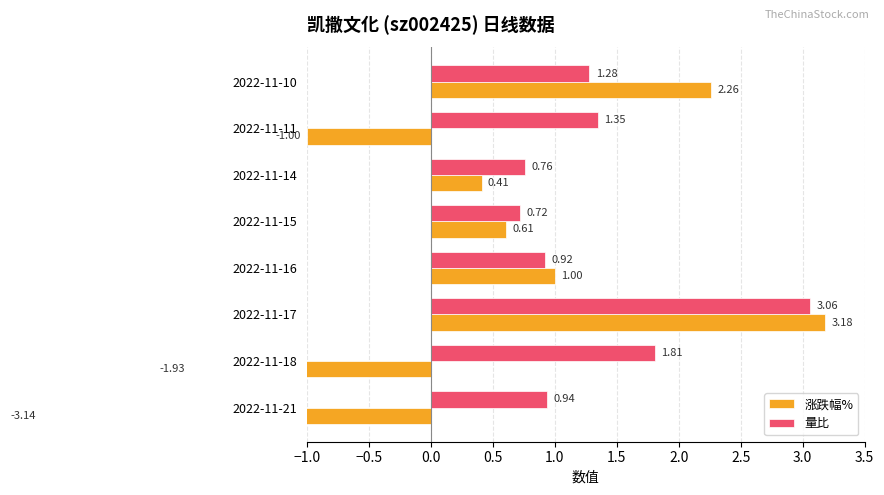

The value of 涨跌幅% at 2022-11-10 is 1.6. True or false?

False